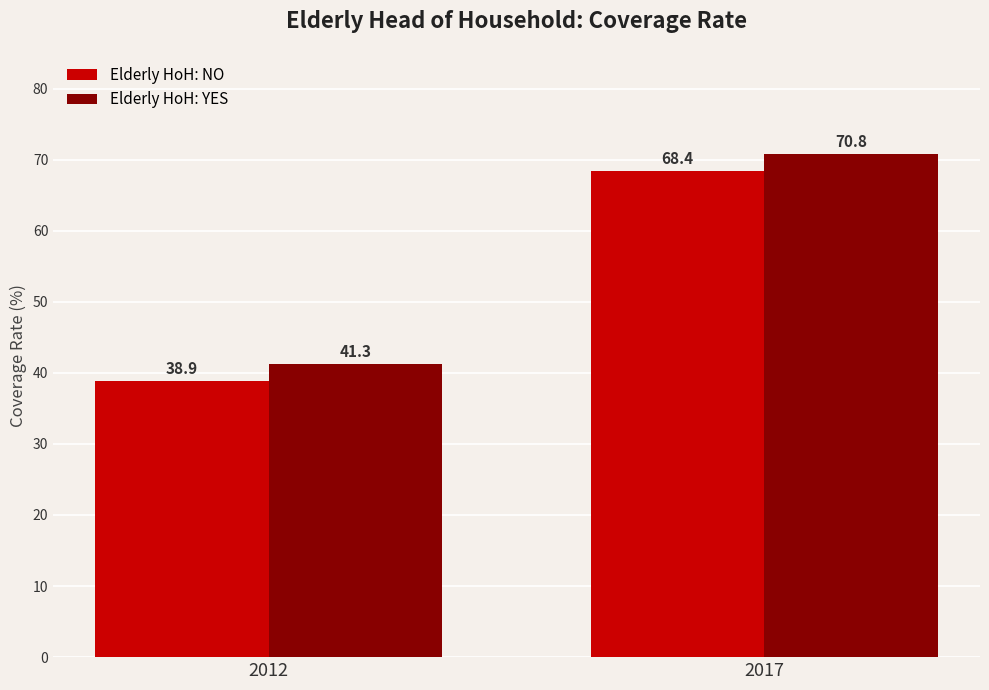

The Elderly HoH: YES series shows 73.5 at 2012. True or false?

False